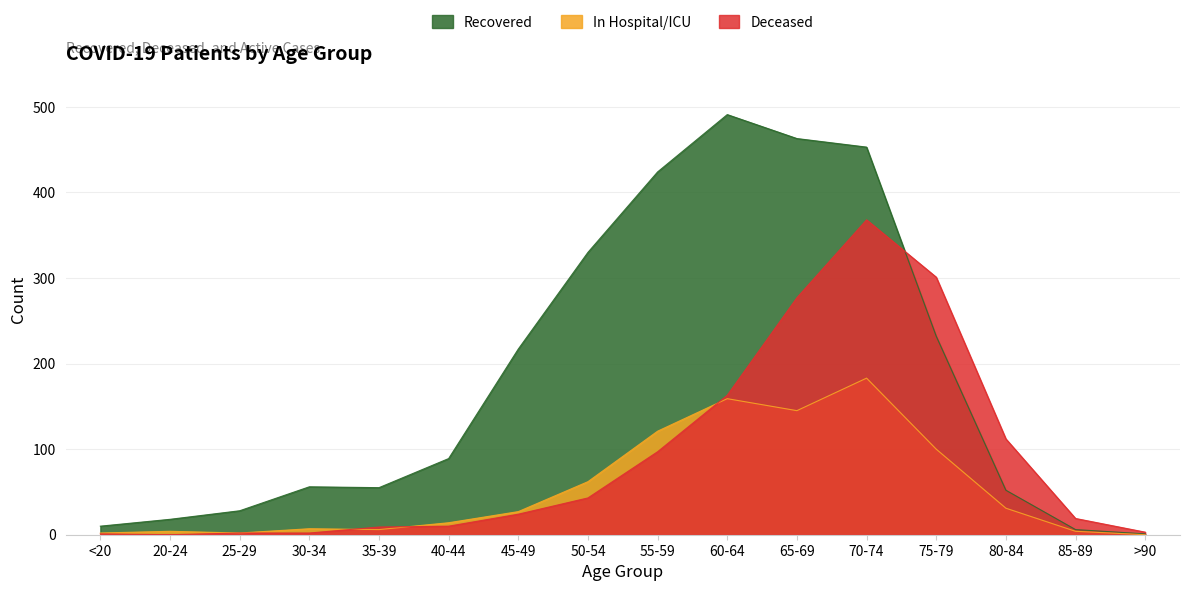

After their last crossing, which series has the higher values: Recovered or Deceased?

Deceased